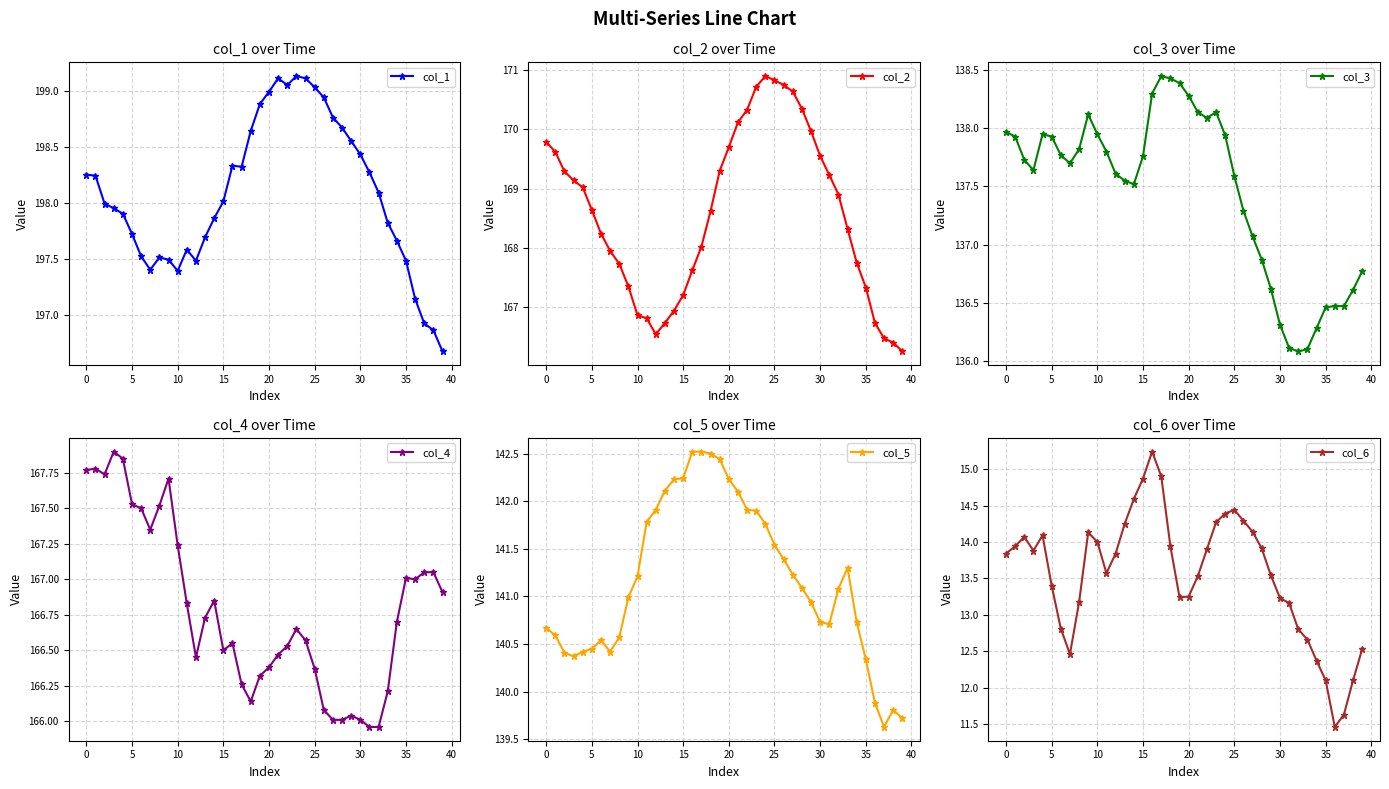

True or false: col_3 has more than 1 interior local peaks.

True